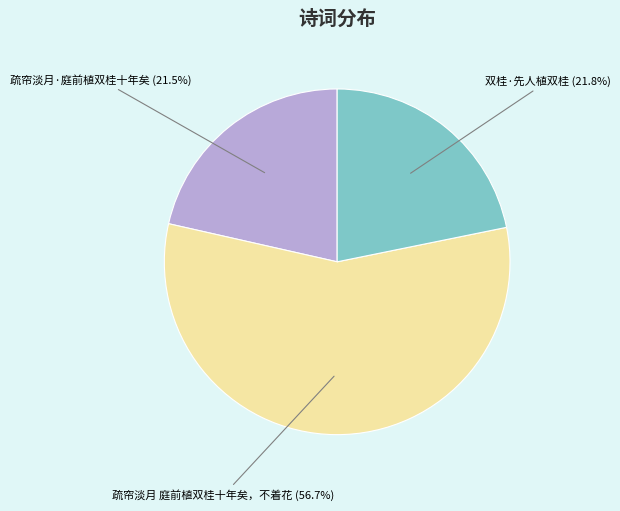

To the nearest percent, what is the average slice percentage?

33%